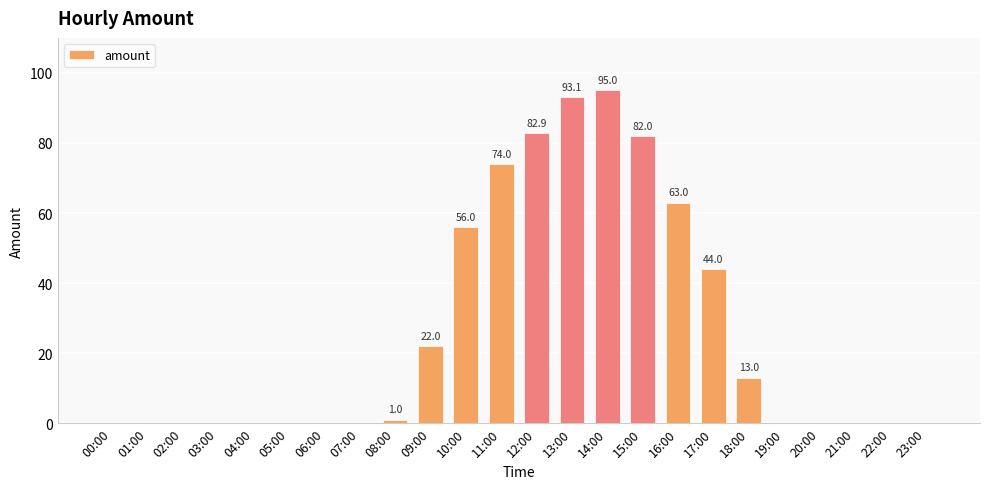

What is the sum of all values?

626.0